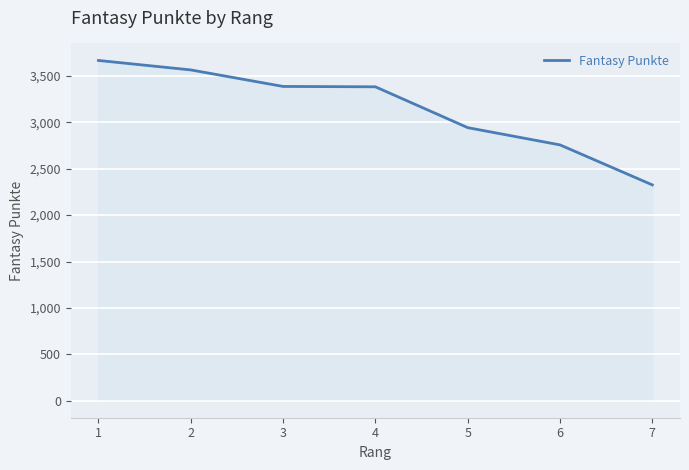

What is the average value?

3147